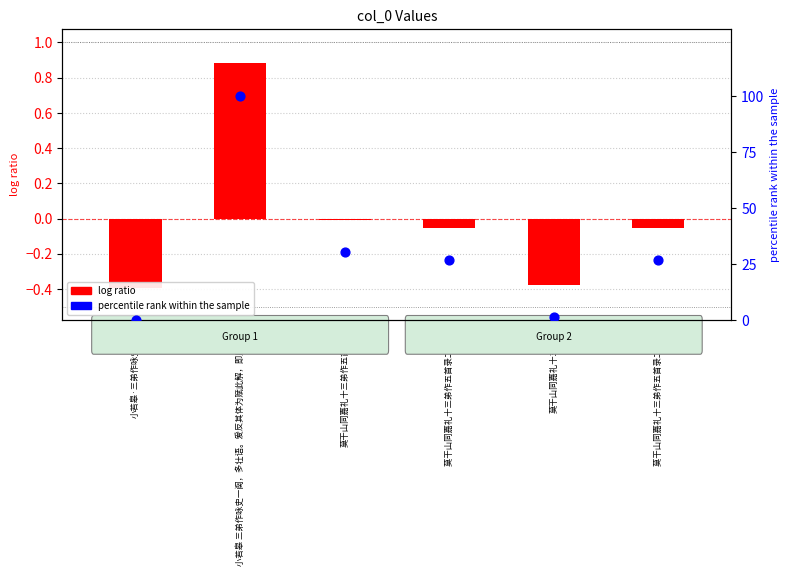

What is the total value across all series at 莫干山同嘉礼十三弟作?

1.0